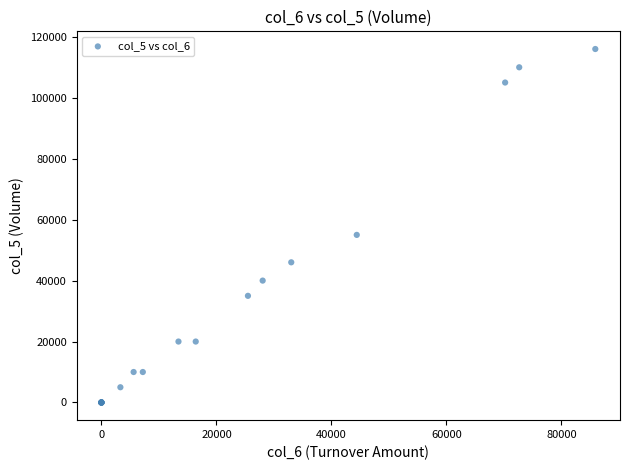

What Y value in the scatter plot is closest to 58000?

55000